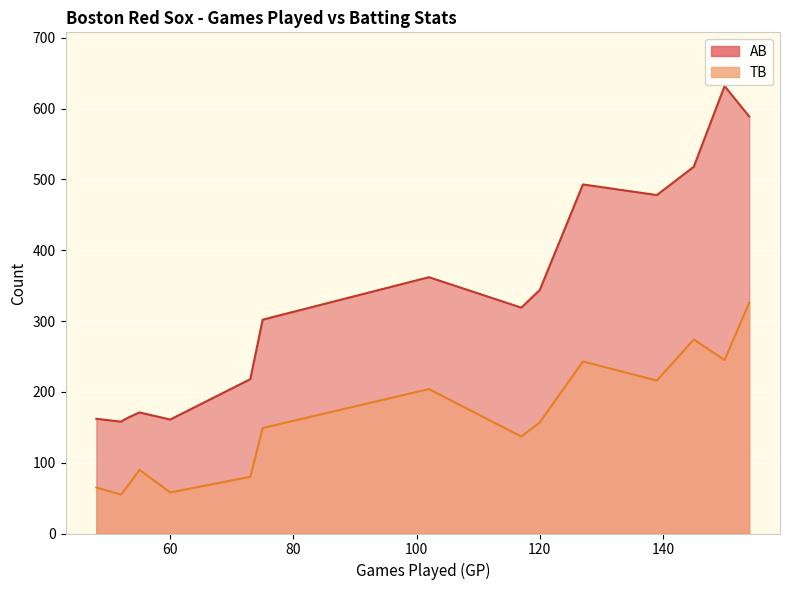

At which label is TB closest to 190?

102